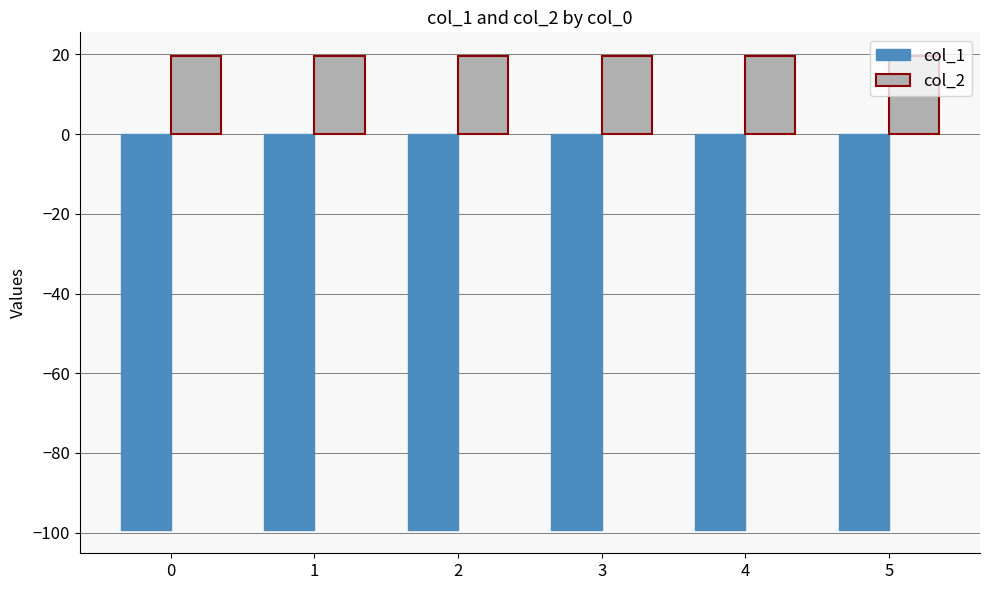

What are all the series names shown in the legend?

col_1, col_2